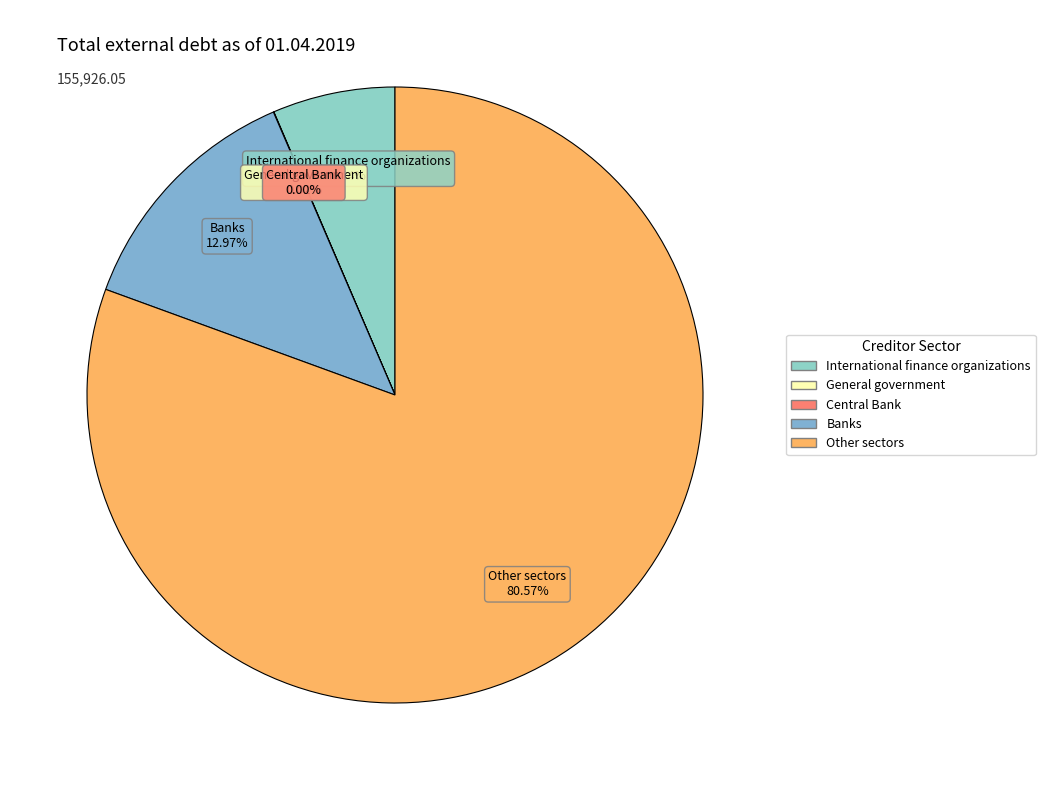

What is the largest slice in the pie chart?

Other sectors